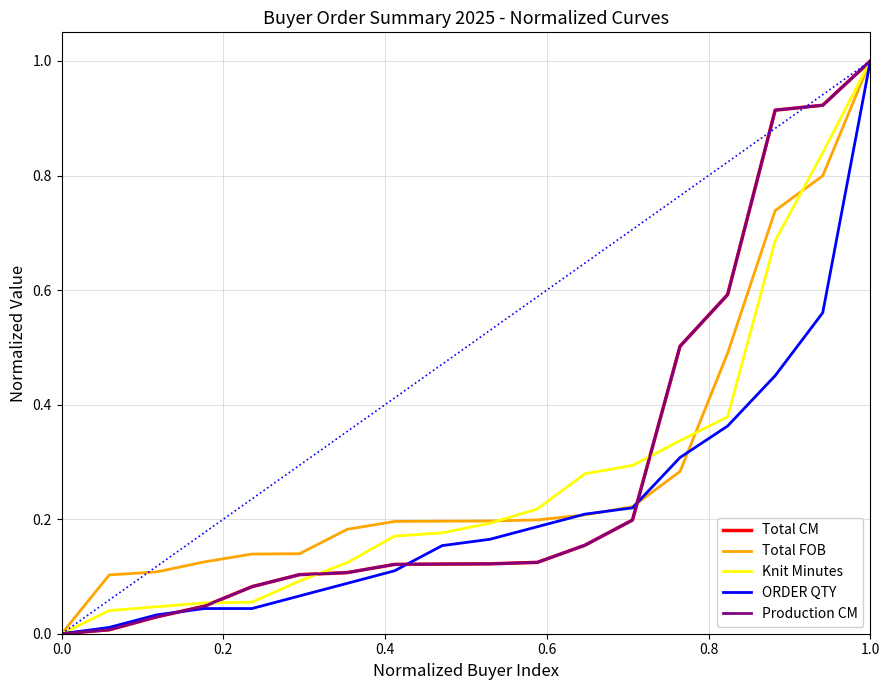

Is this an area chart (filled region under the line)?

No